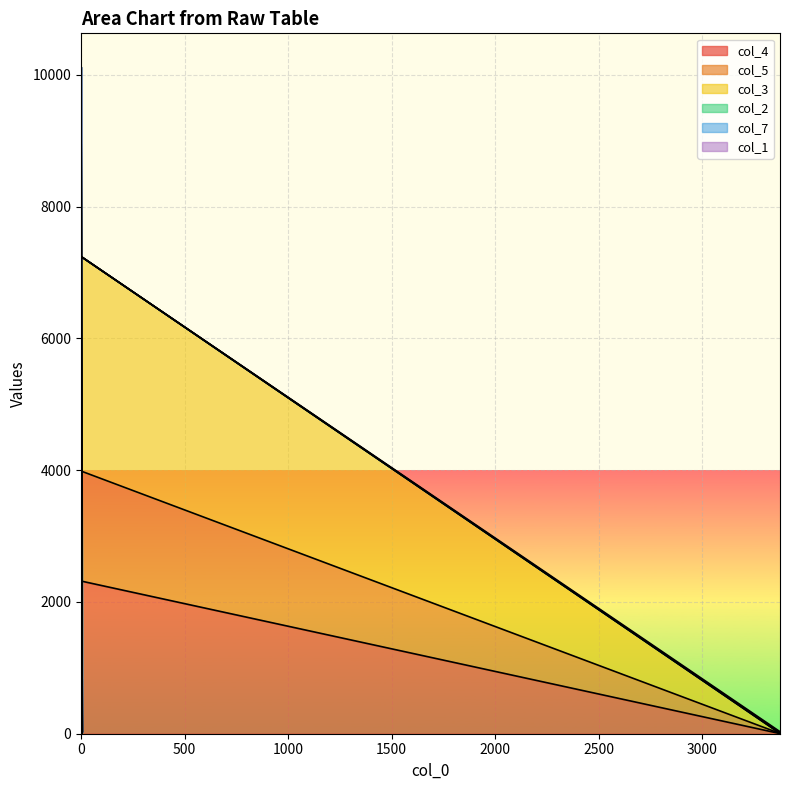

How many values in col_3 are above zero?

8